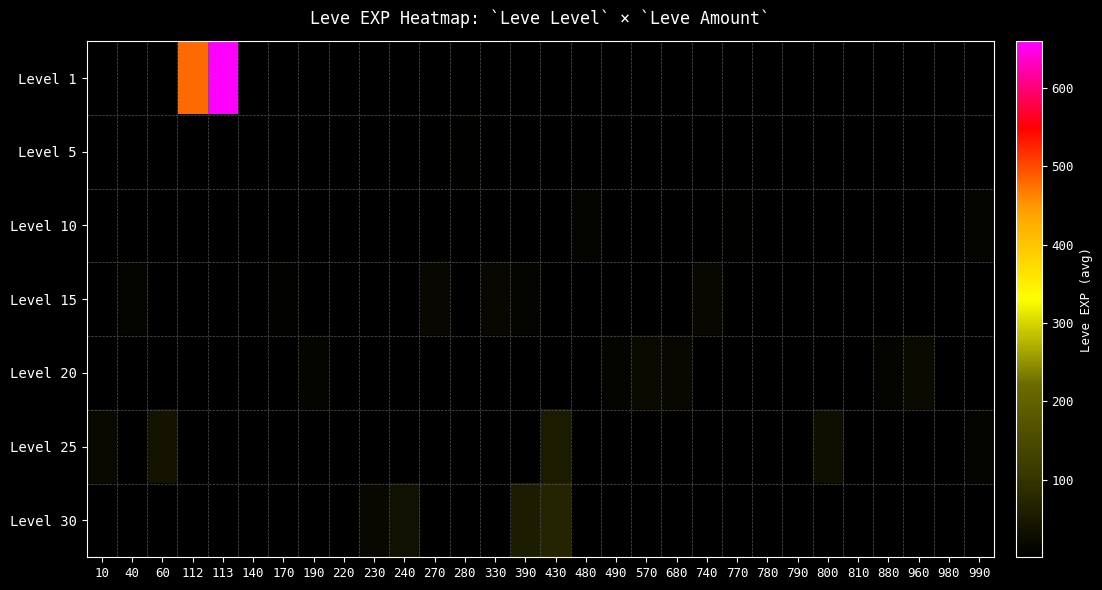

List the series in order of their overall mean, lowest first.

Level 1, Level 5, Level 10, Level 15, Level 20, Level 25, Level 30